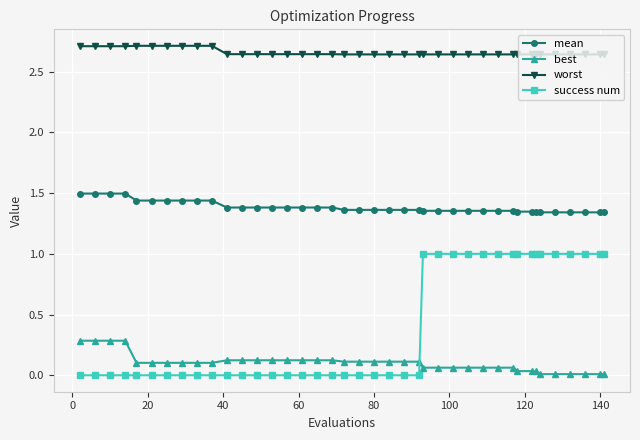

What are all the series names shown in the legend?

mean, best, worst, success num